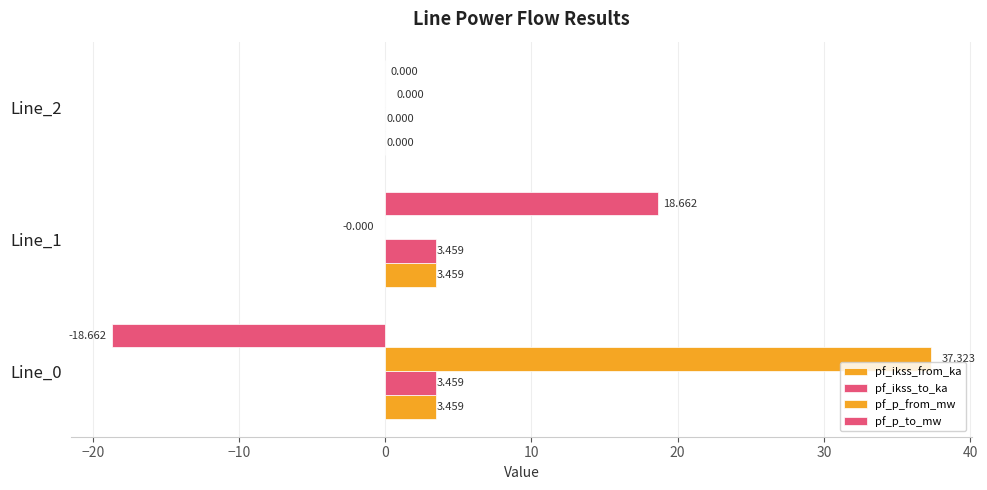

How many distinct data groups are displayed?

4